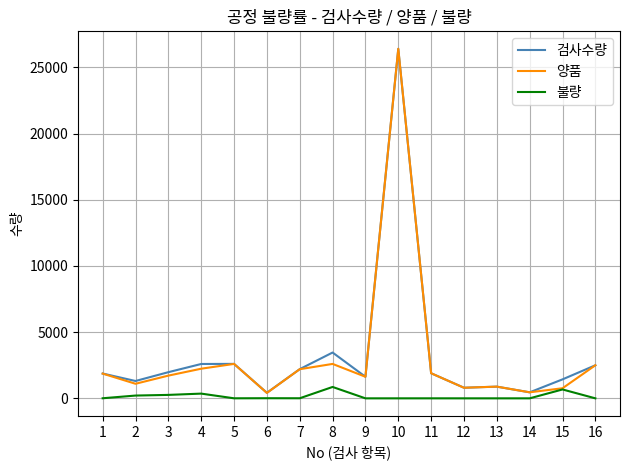

Where does the 검사수량 series first go above 1895?

3